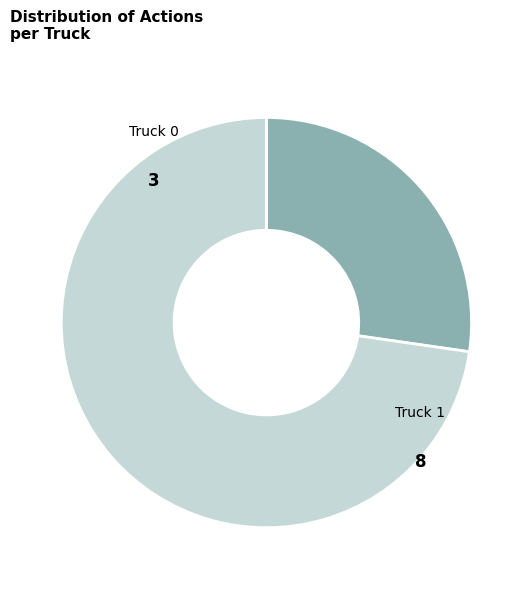

How many segments does this pie chart have?

2